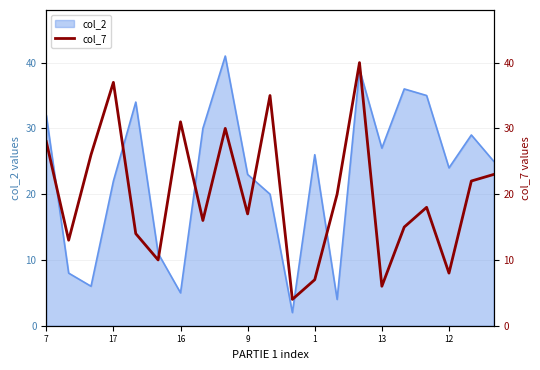

True or false: col_2 has a value of 27 at 13.

True